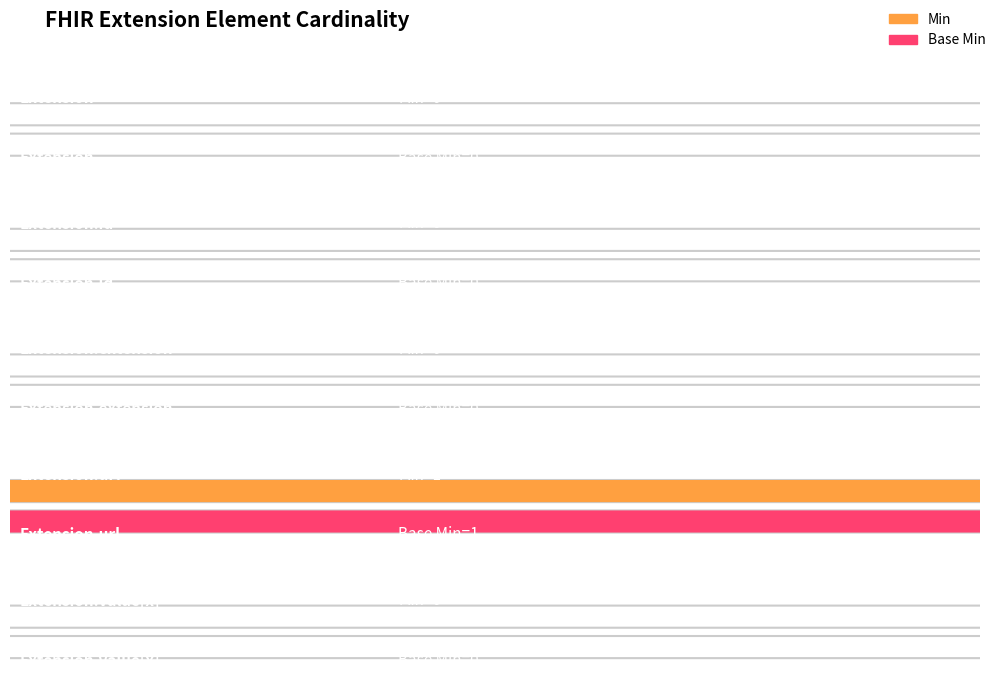

Count the number of data series in this chart.

2